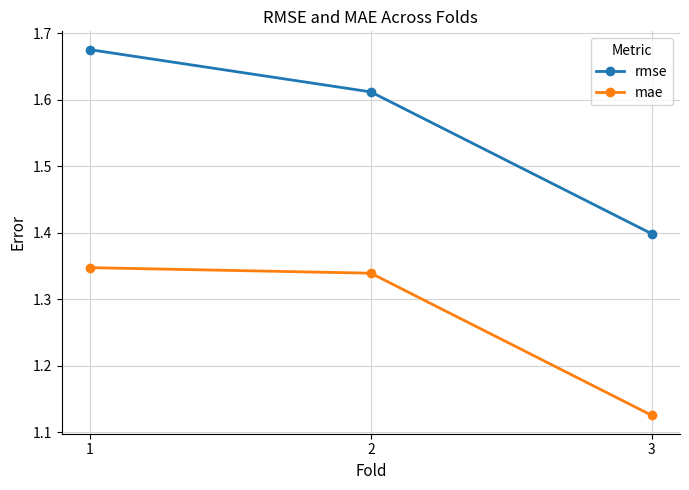

At 3, list the series in order from largest to smallest.

rmse, mae